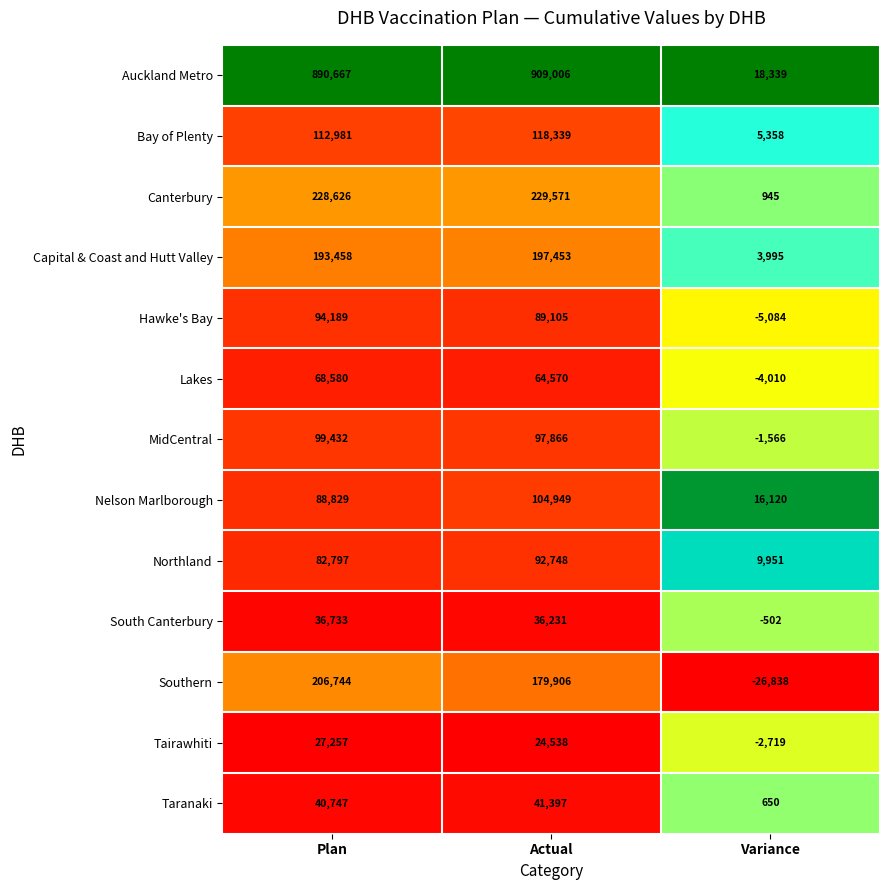

What is the difference between the highest and lowest values at Variance?

45177